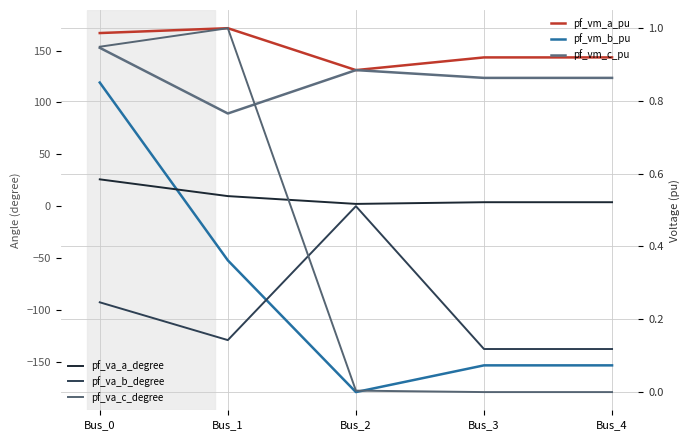

Which category has the lowest value in the pf_va_c_degree series?

Bus_3